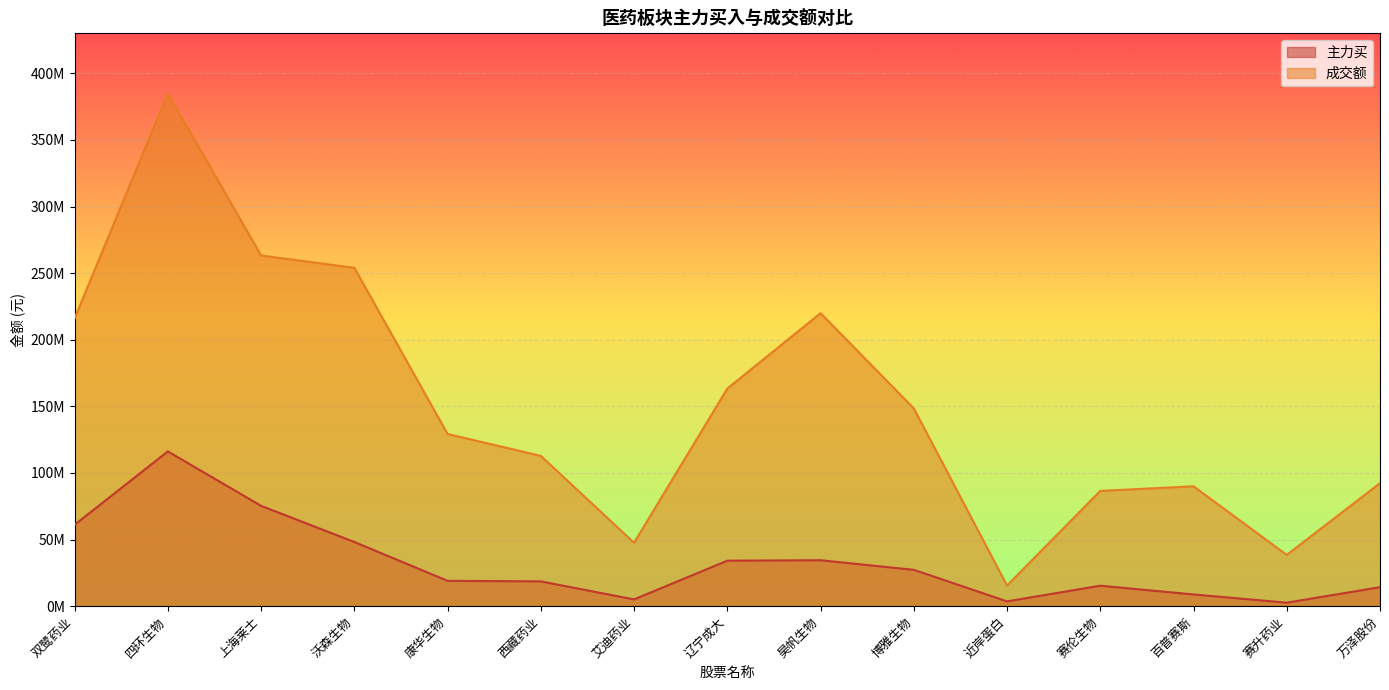

Between 西藏药业 and 辽宁成大, which series saw the biggest shift?

成交额